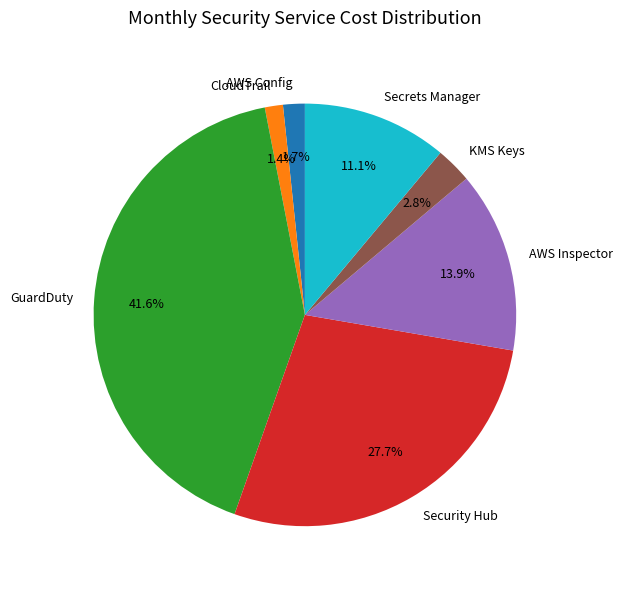

How many slices are in this pie chart?

7